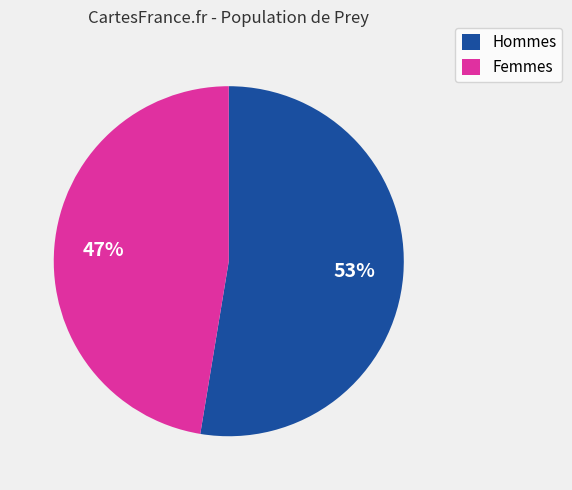

To the nearest percent, what is the average slice percentage?

50%